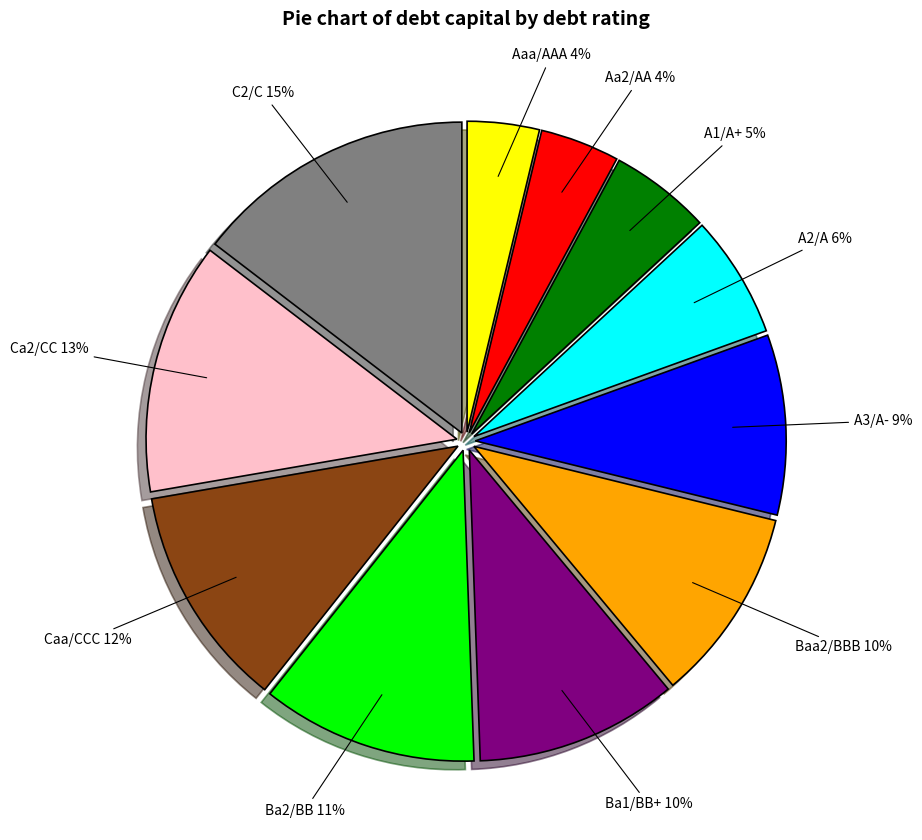

Between Caa/CCC and Ba1/BB+, which is larger?

Caa/CCC